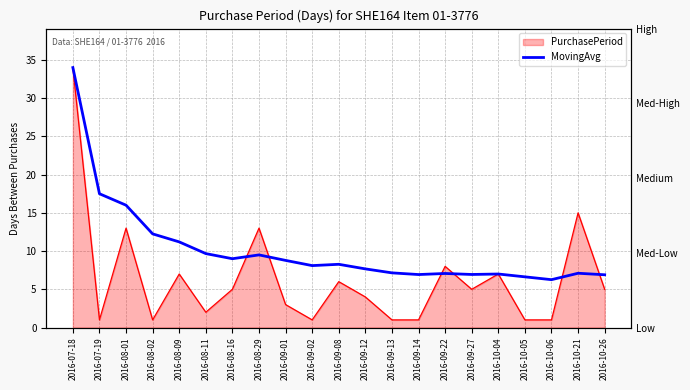

What is the label of the 6th point from the left?

2016-08-11